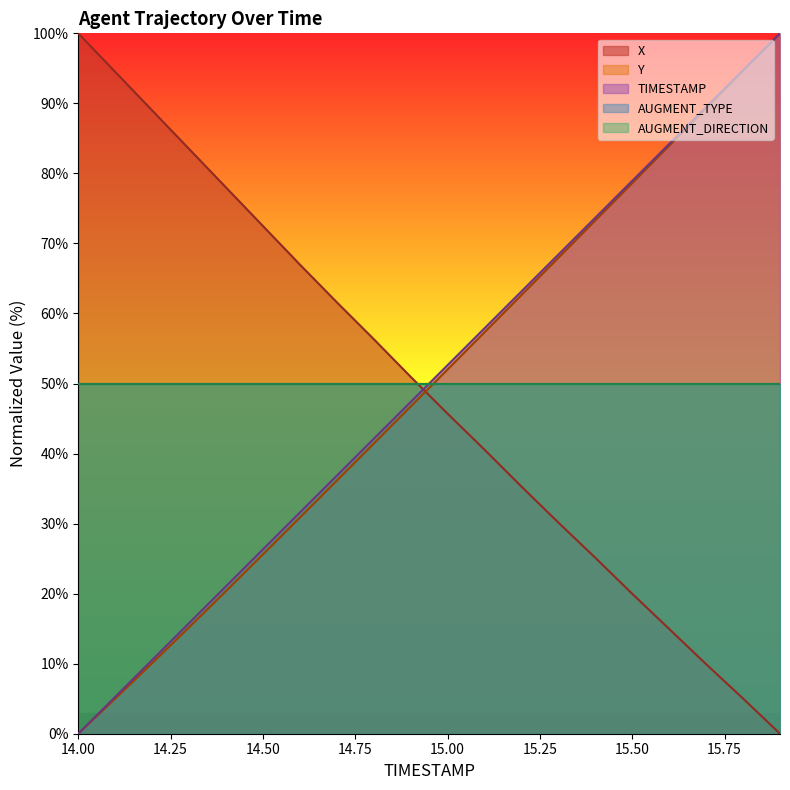

Does the chart display data point markers on the line(s)?

No